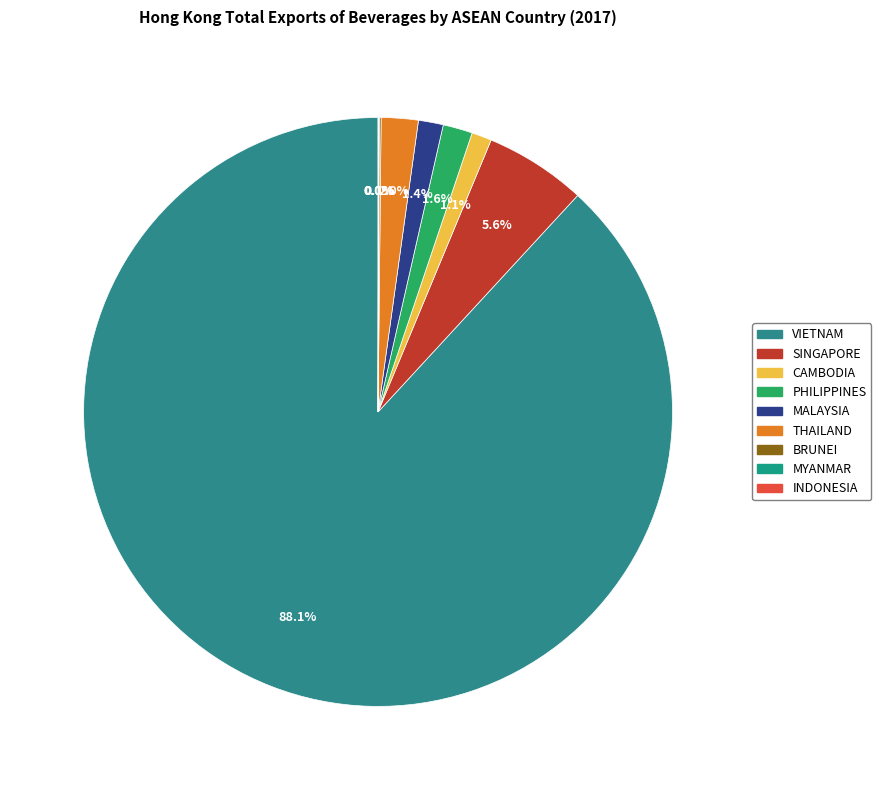

Which category has the biggest portion of the pie?

VIETNAM